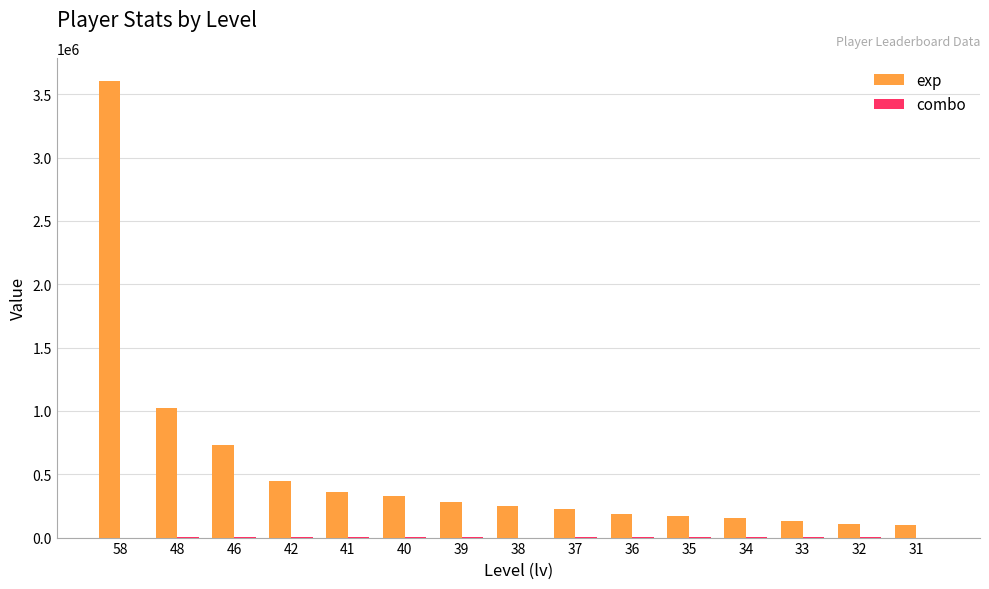

What is the spread (max minus min) of values at 40?

329795